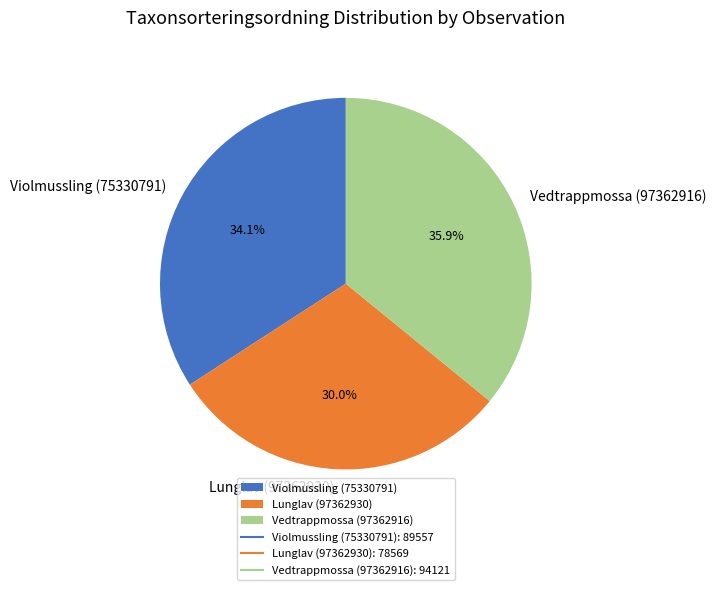

Which has a higher value, Lunglav (97362930) or Violmussling (75330791)?

Violmussling (75330791)